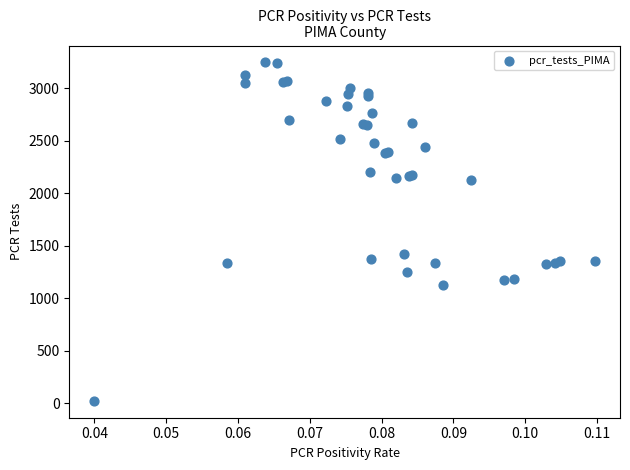

What Y value in the scatter plot is closest to 1636?

1419